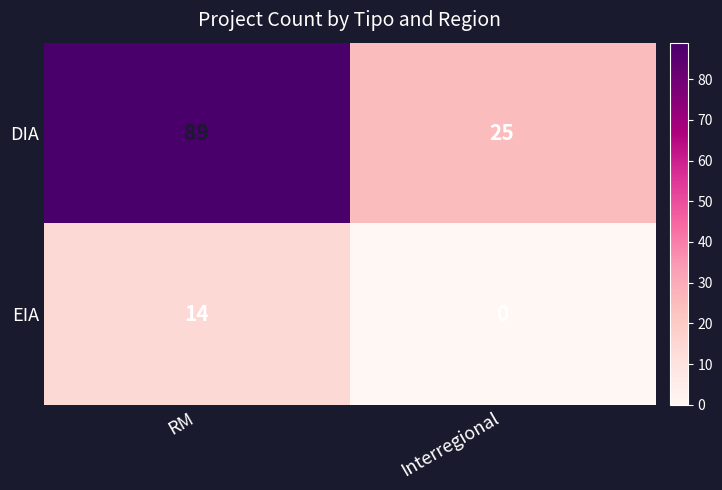

True or false: DIA has a value of 20 at RM.

False